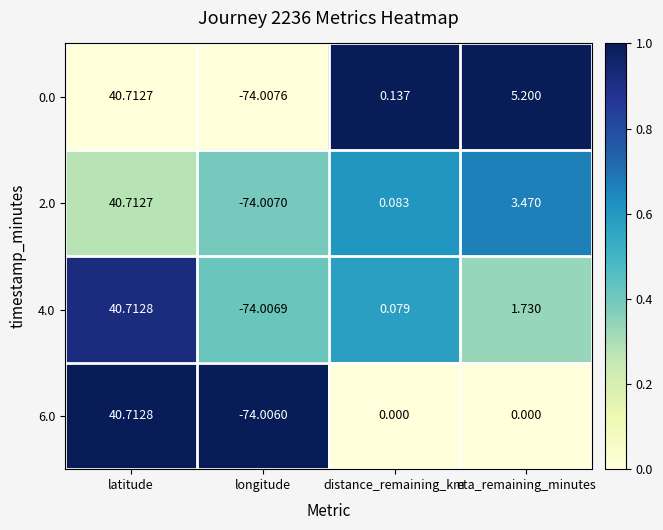

Between latitude and longitude, which series saw the biggest shift?

0.0